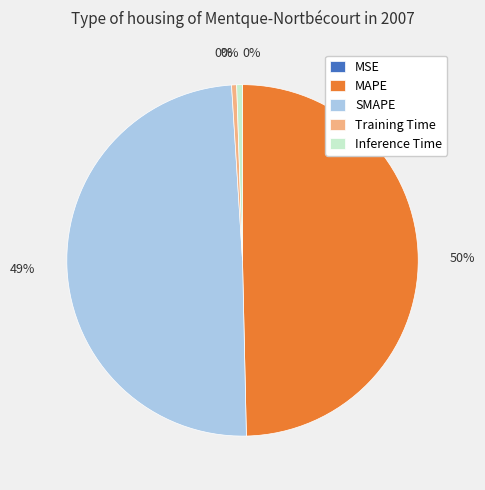

Rank the categories by value from highest to lowest.

MAPE, SMAPE, Inference Time, Training Time, MSE